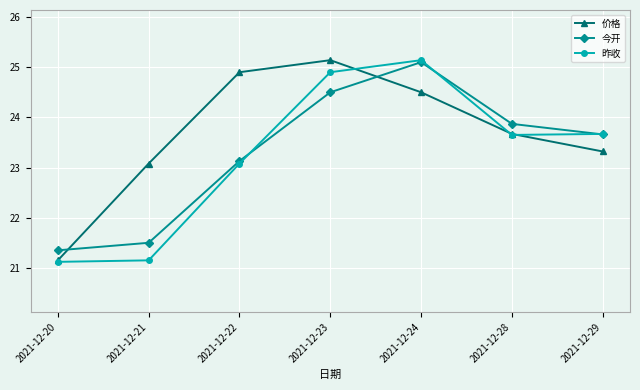

Which category has the highest value in the 昨收 series?

2021-12-24